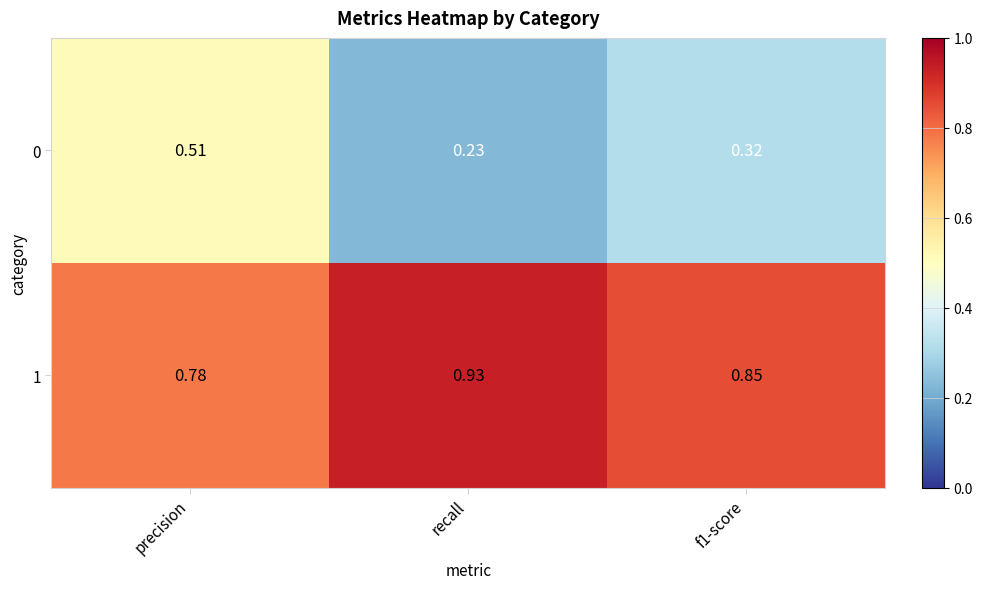

Which category has the lowest value in the 0 series?

recall